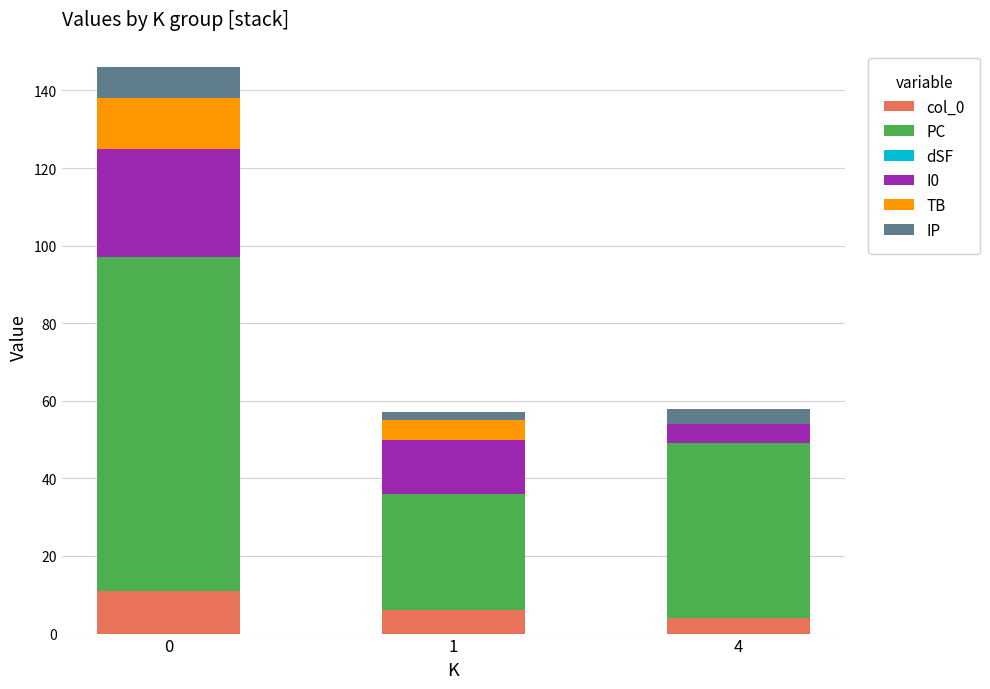

How many values in the IP series are below 4?

1